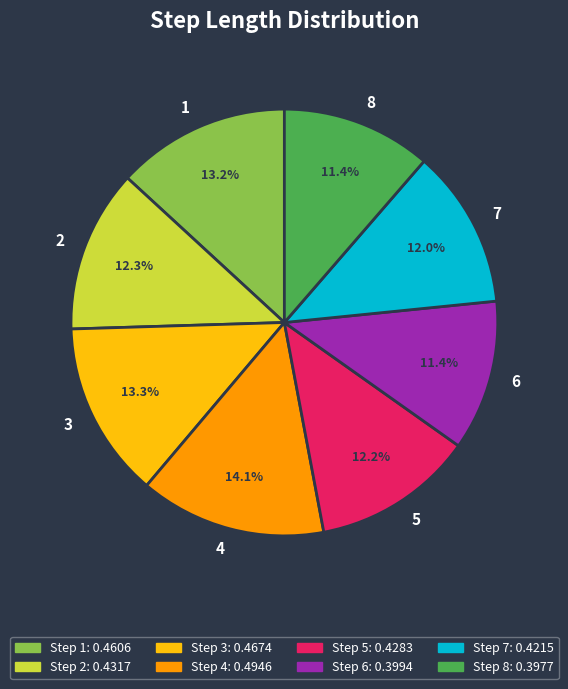

Does any single category account for the majority?

No